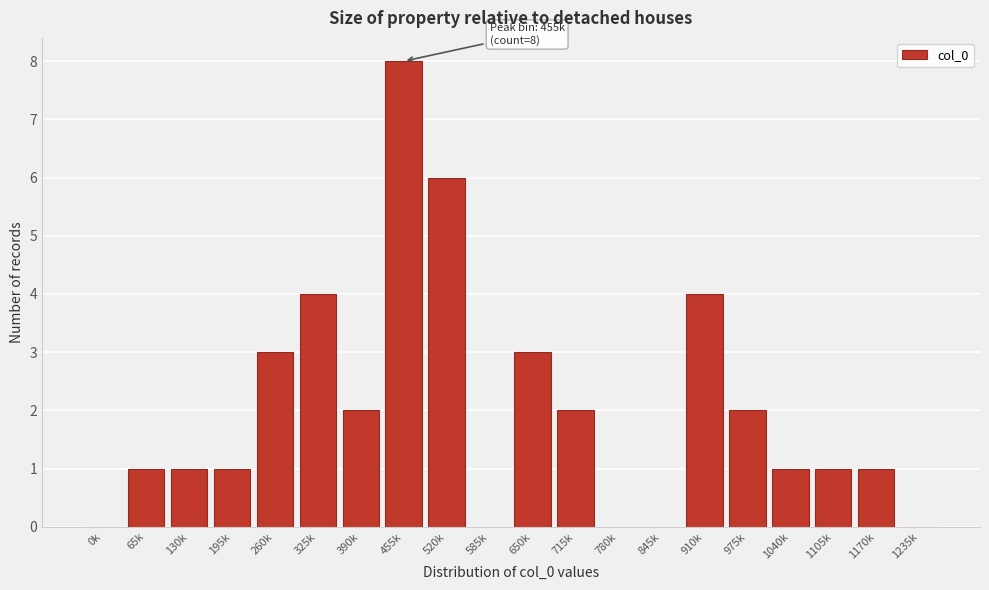

Reading left to right, extract all data points from this chart.

0k=0	65k=1	130k=1	195k=1	260k=3	325k=4	390k=2	455k=8	520k=6	585k=0	650k=3	715k=2	780k=0	845k=0	910k=4	975k=2	1040k=1	1105k=1	1170k=1	1235k=0